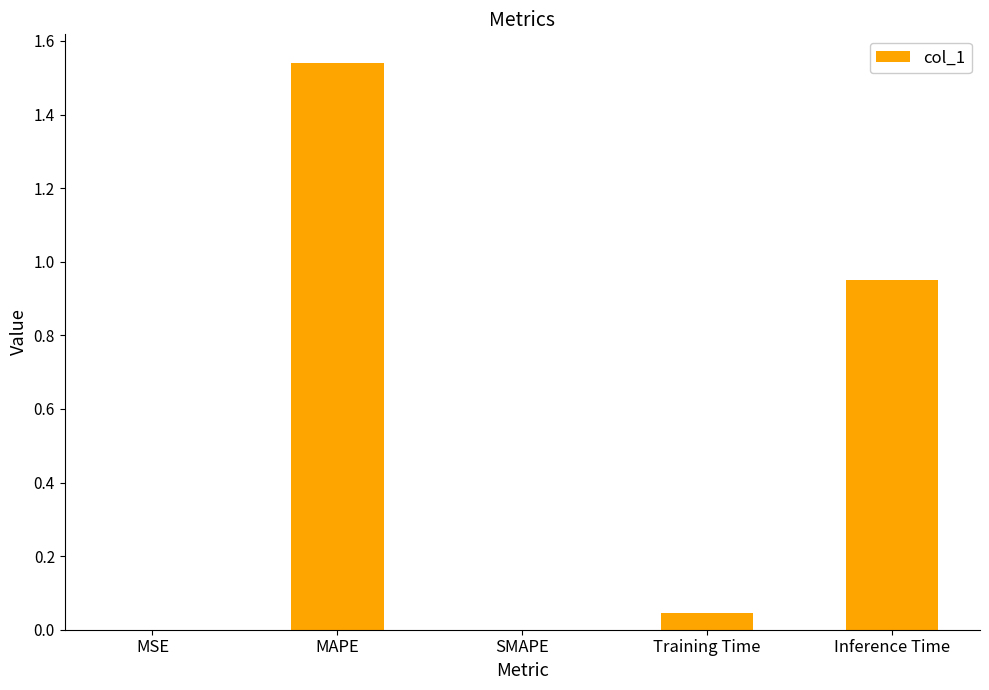

True or false: the data shows 0.0 at MSE.

True